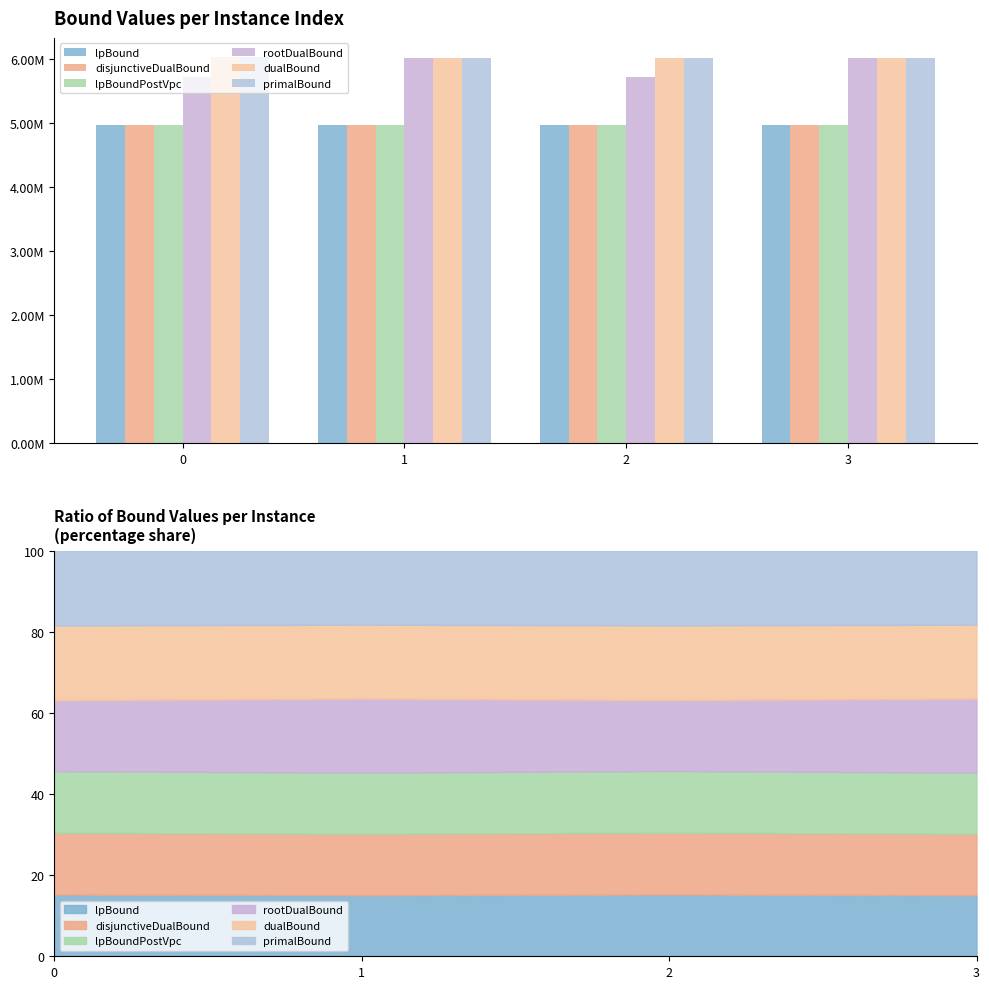

What is the difference between the maximum and minimum values in the lpBound series?

1356.5